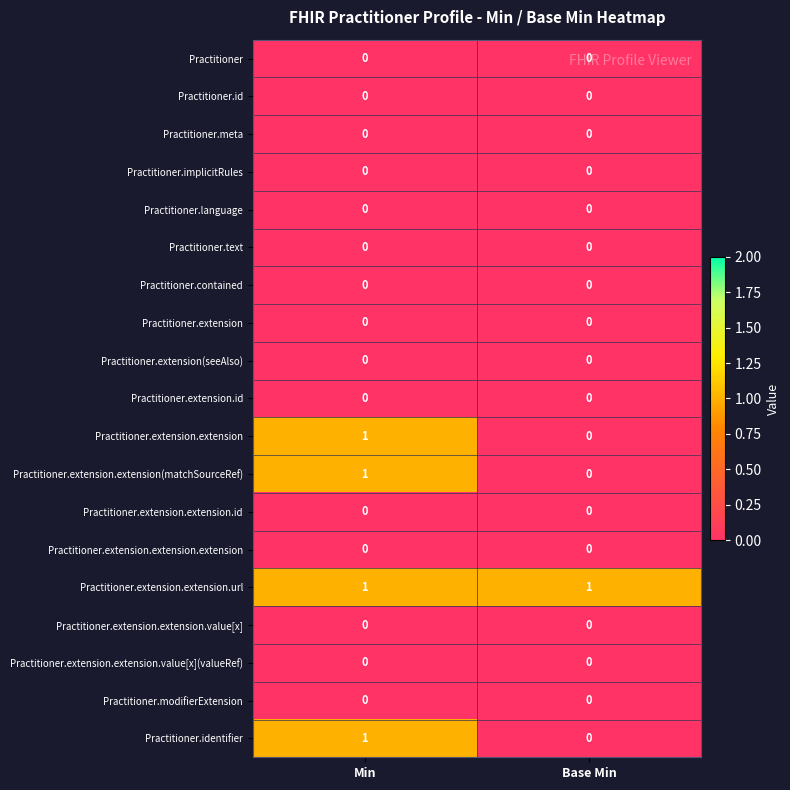

Which series has the largest total across all categories?

Practitioner.extension.extension.url